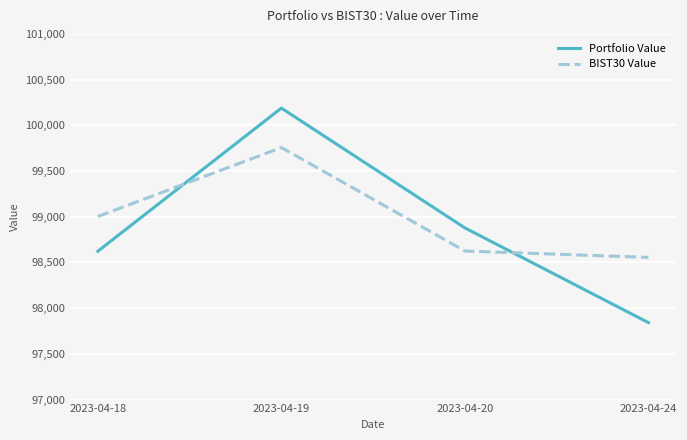

Where do BIST30 Value and Portfolio Value first cross each other?

2023-04-18 and 2023-04-19